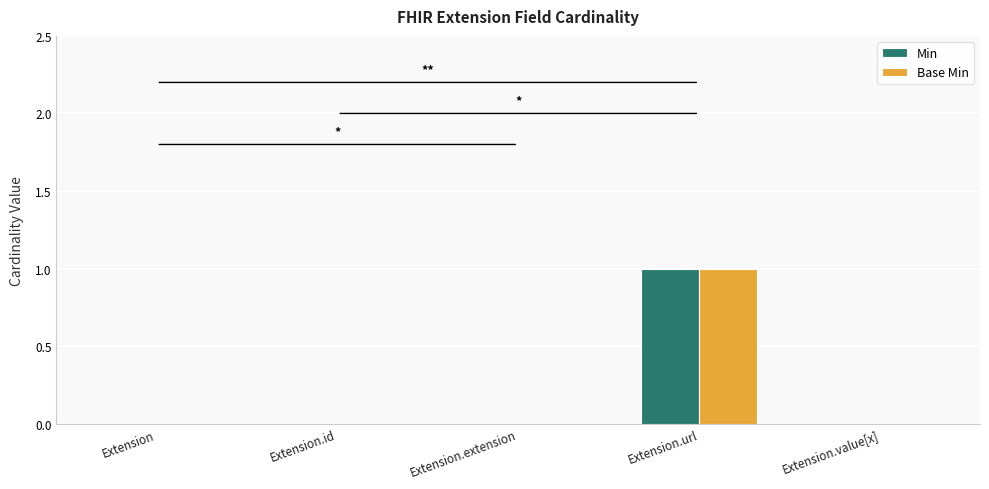

Is the value of Base Min at Extension.url greater than the value of Min at Extension.id?

Yes